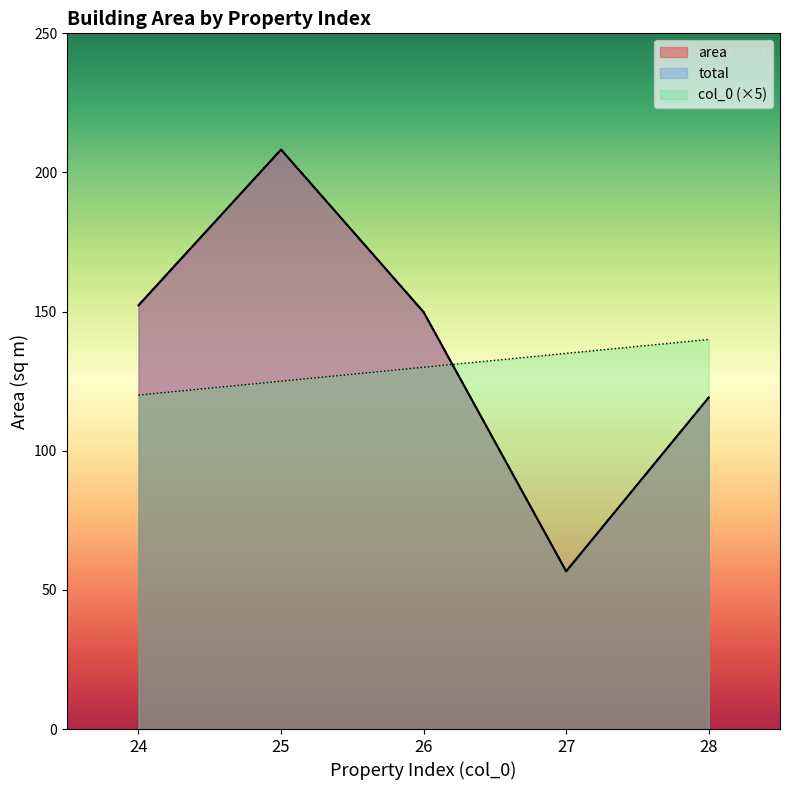

At 27, list the series in order from largest to smallest.

col_0, area, total